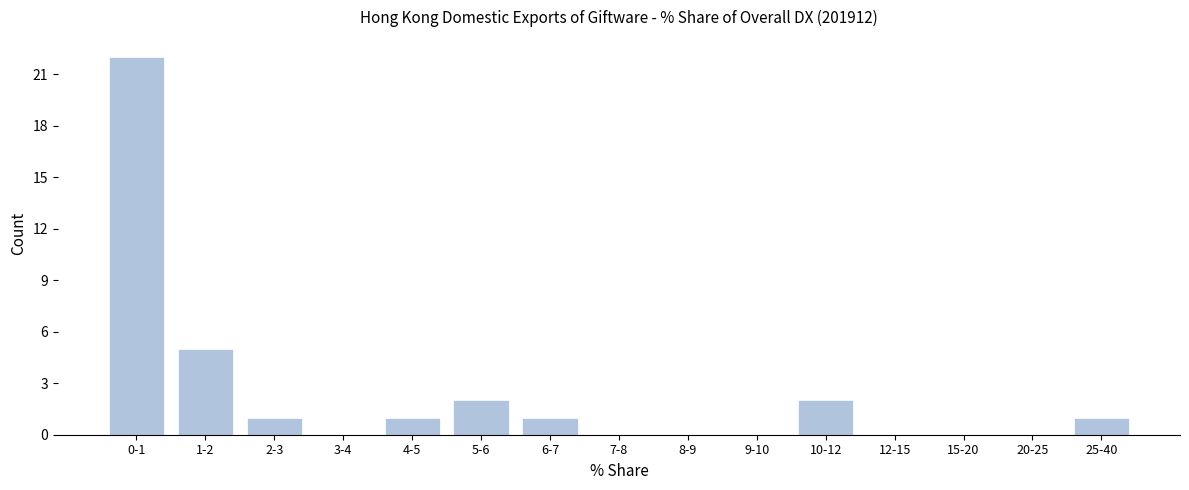

Reading right to left, what are all the values shown in this chart?

25-40=1	20-25=0	15-20=0	12-15=0	10-12=2	9-10=0	8-9=0	7-8=0	6-7=1	5-6=2	4-5=1	3-4=0	2-3=1	1-2=5	0-1=22